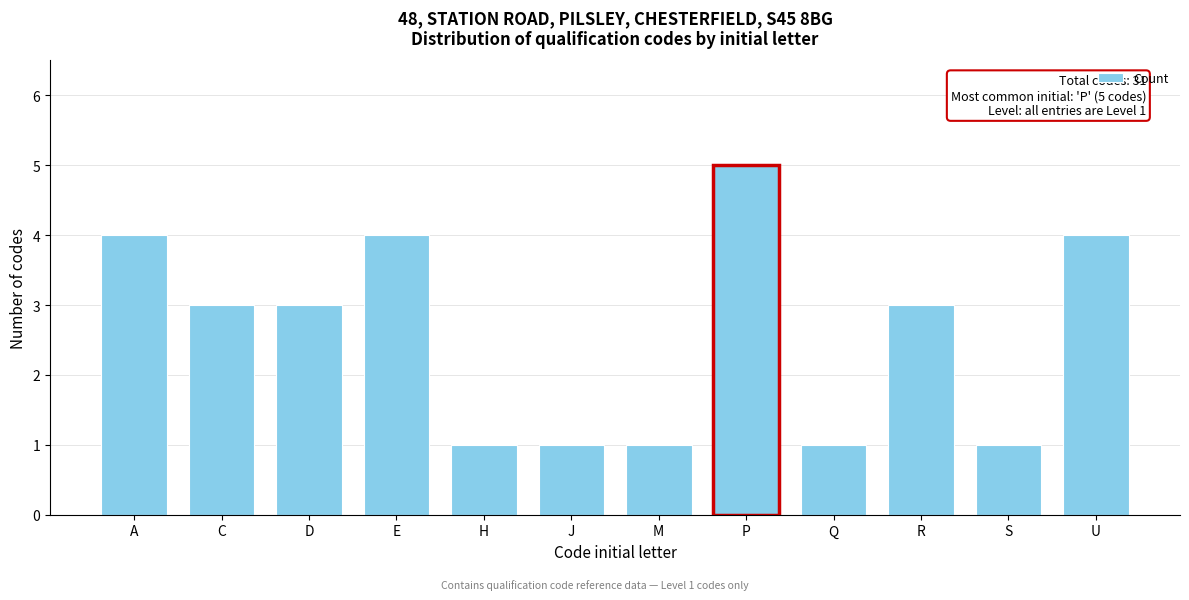

Reading left to right, what are all the values shown in this chart?

4	3	3	4	1	1	1	5	1	3	1	4